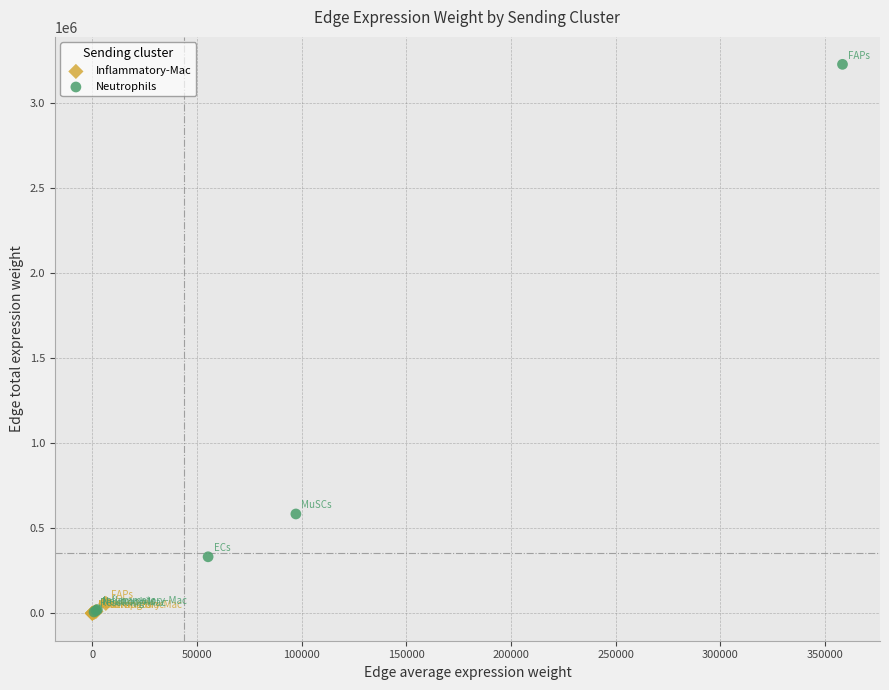

Which series has the widest spread of Y values?

Neutrophils